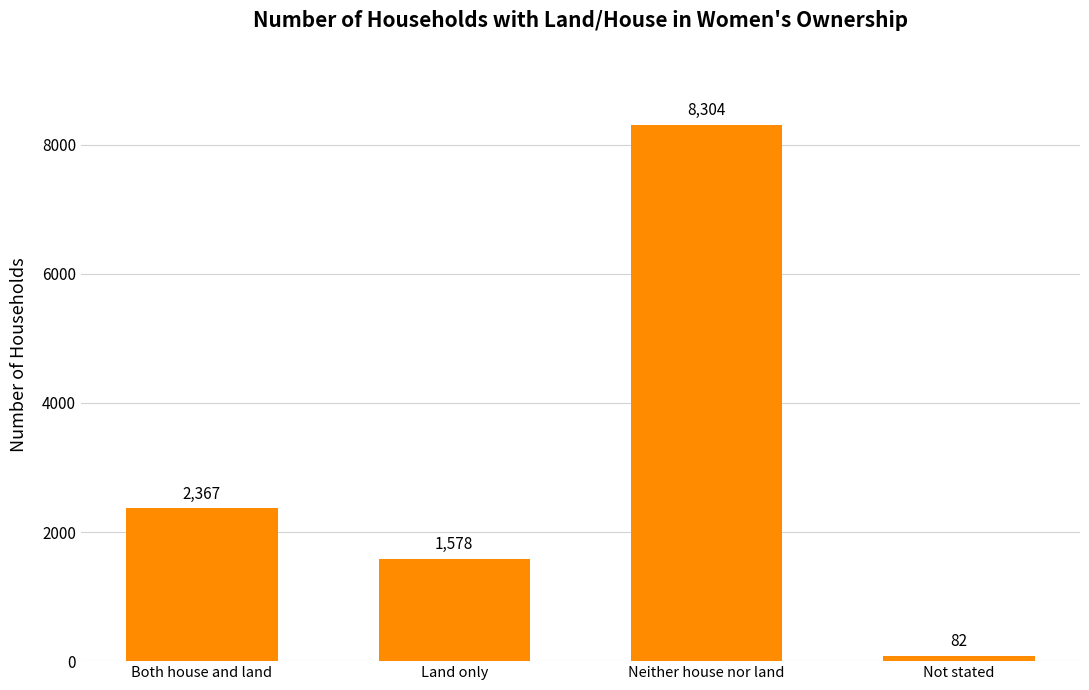

Reading left to right, extract all data points from this chart.

Both house and land=2367	Land only=1578	Neither house nor land=8304	Not stated=82